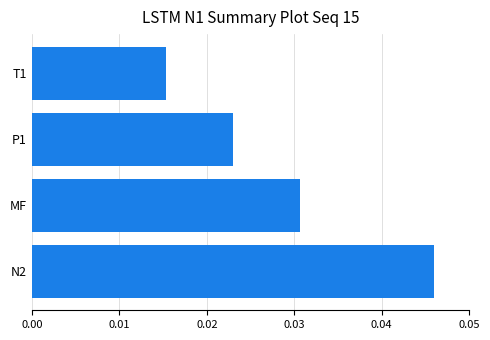

Count the number of categories in the chart.

4